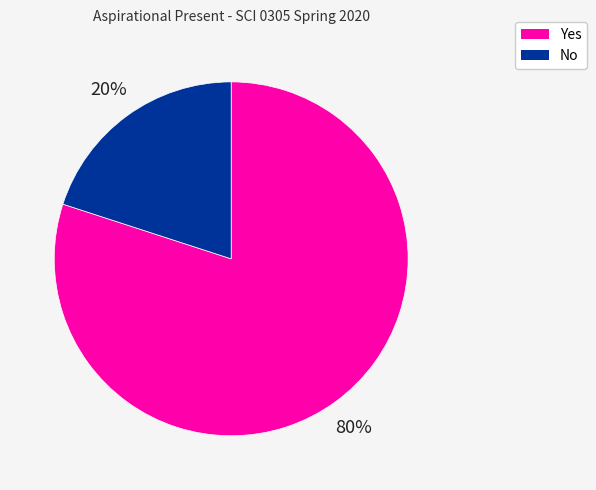

To the nearest percent, what percentage of the pie is Yes?

80%